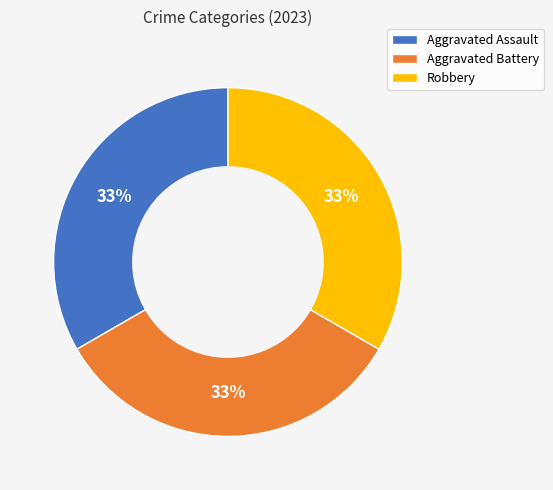

Is Aggravated Assault the majority of the pie?

No